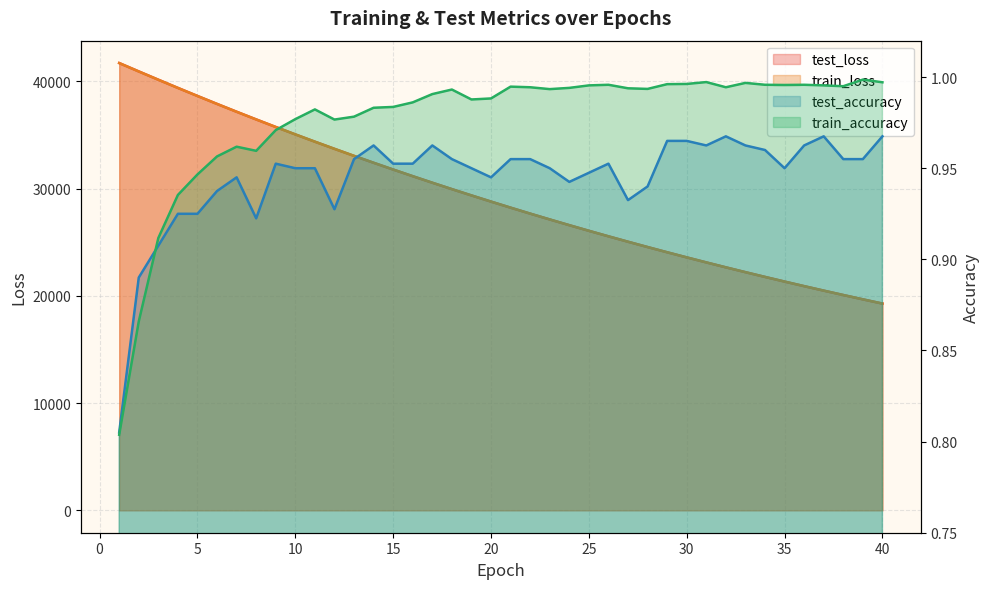

What is the value of the test_accuracy point at the 33rd from the left?

1.0